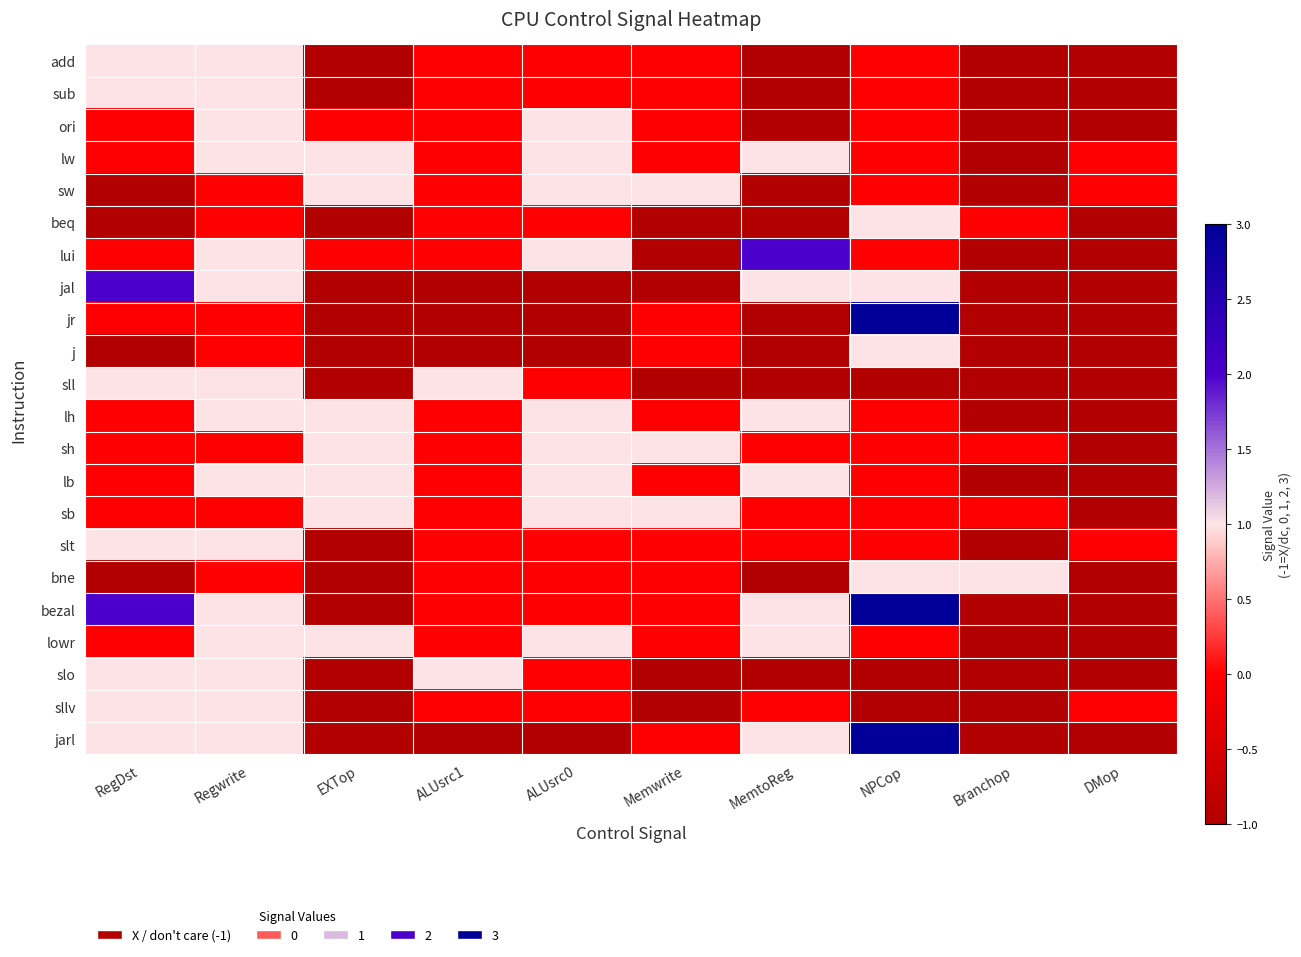

Which series has the largest range (max minus min)?

jr